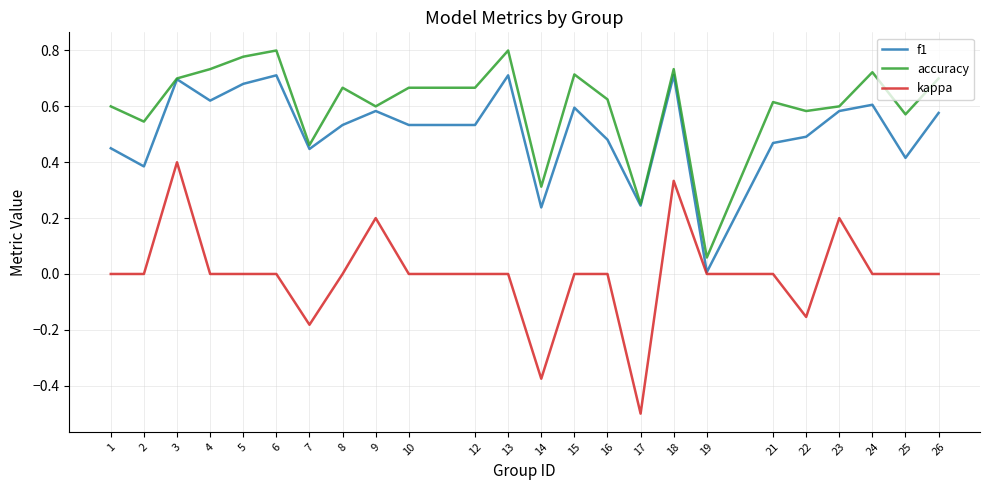

True or false: kappa has a value of 0.0 at 25.

True